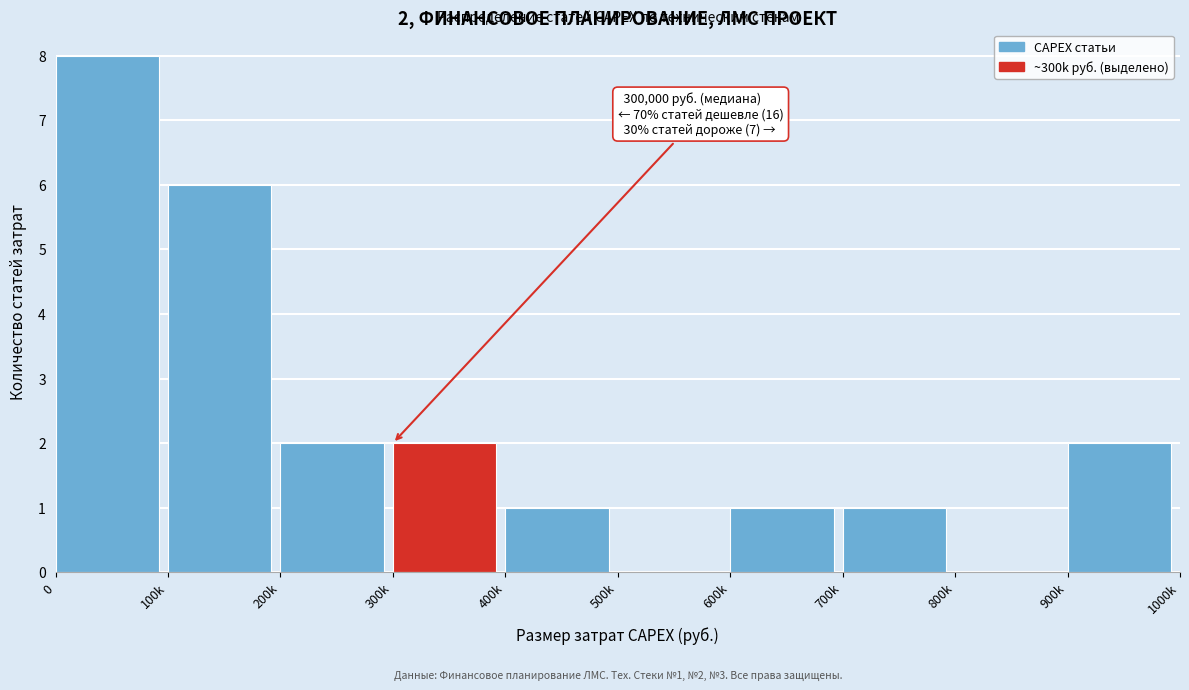

Reading right to left, list all the values displayed in this chart.

900k=2	800k=0	700k=1	600k=1	500k=0	400k=1	300k=2	200k=2	100k=6	0=8